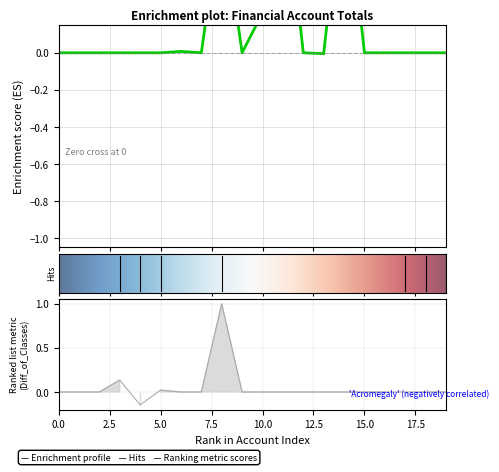

Does the chart display data point markers on the line(s)?

No